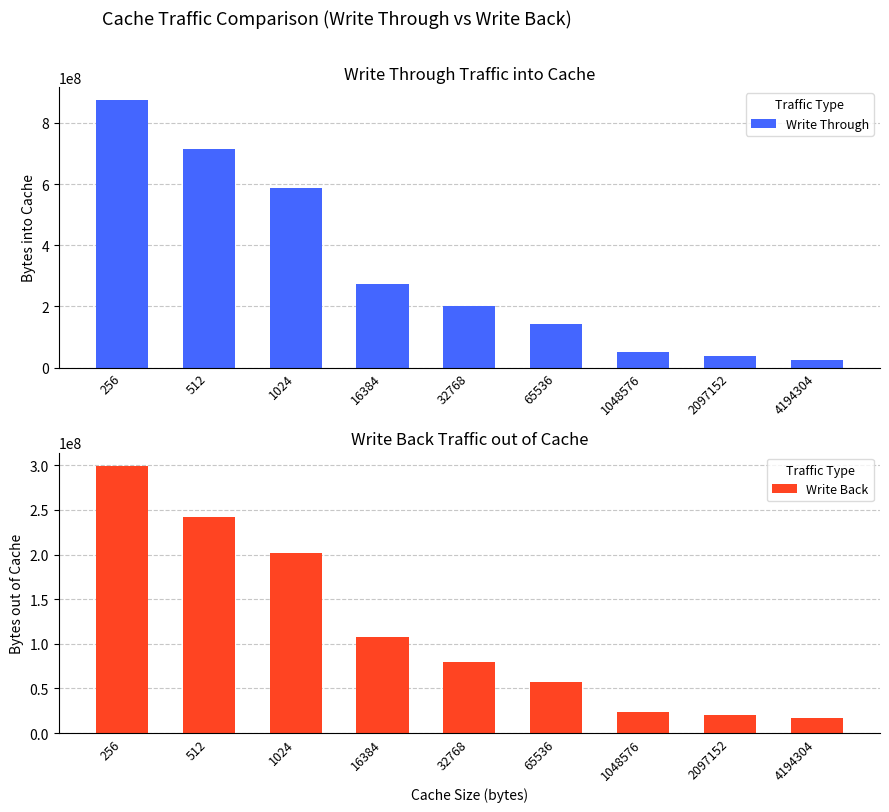

Which series has the largest range (max minus min)?

Write Through